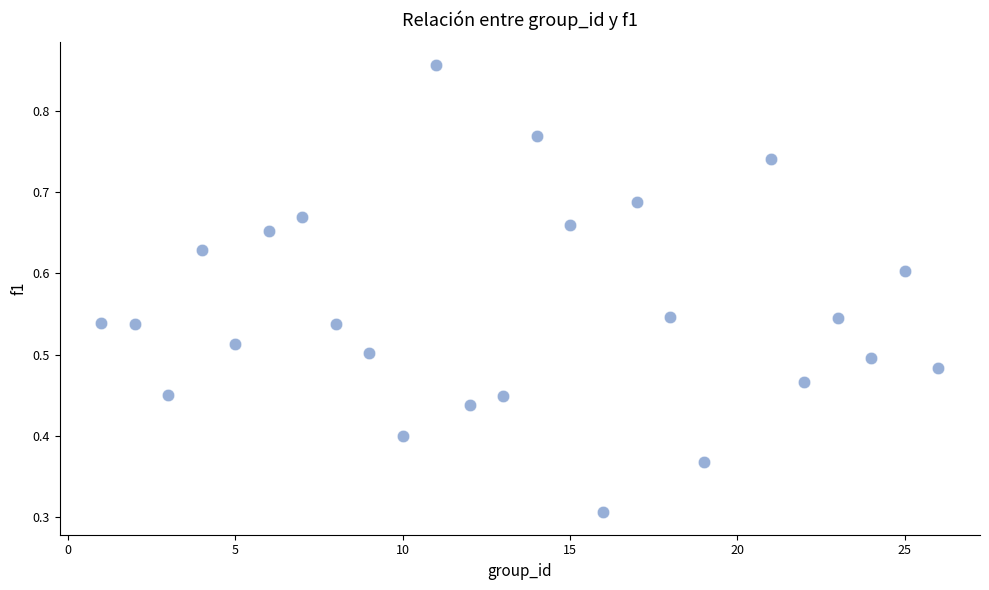

What Y value in the scatter plot is closest to 0?

0.3